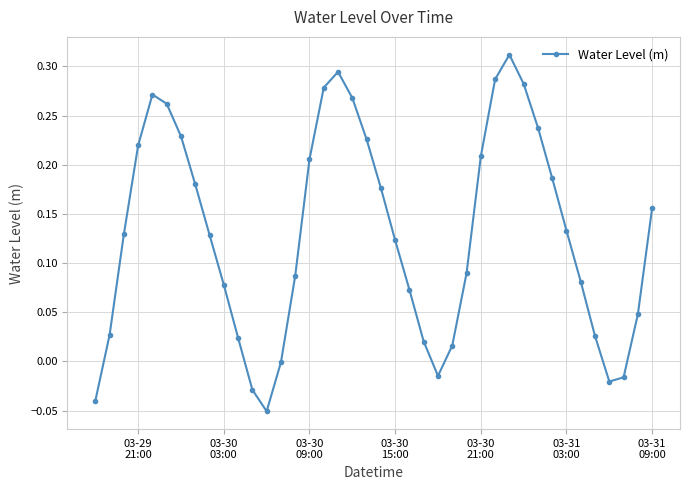

What is the difference between the maximum and minimum values?

0.4